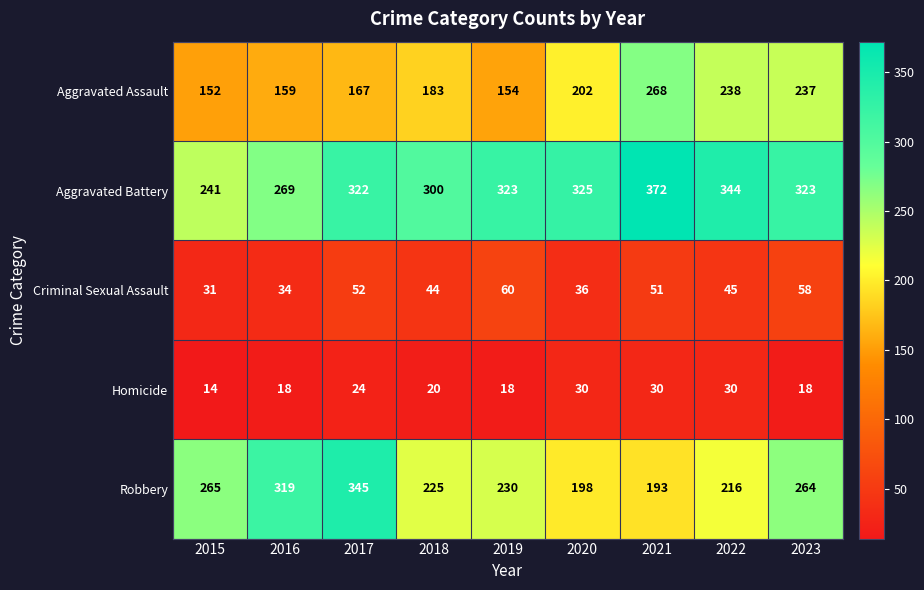

What is the average value of the Aggravated Assault series?

196